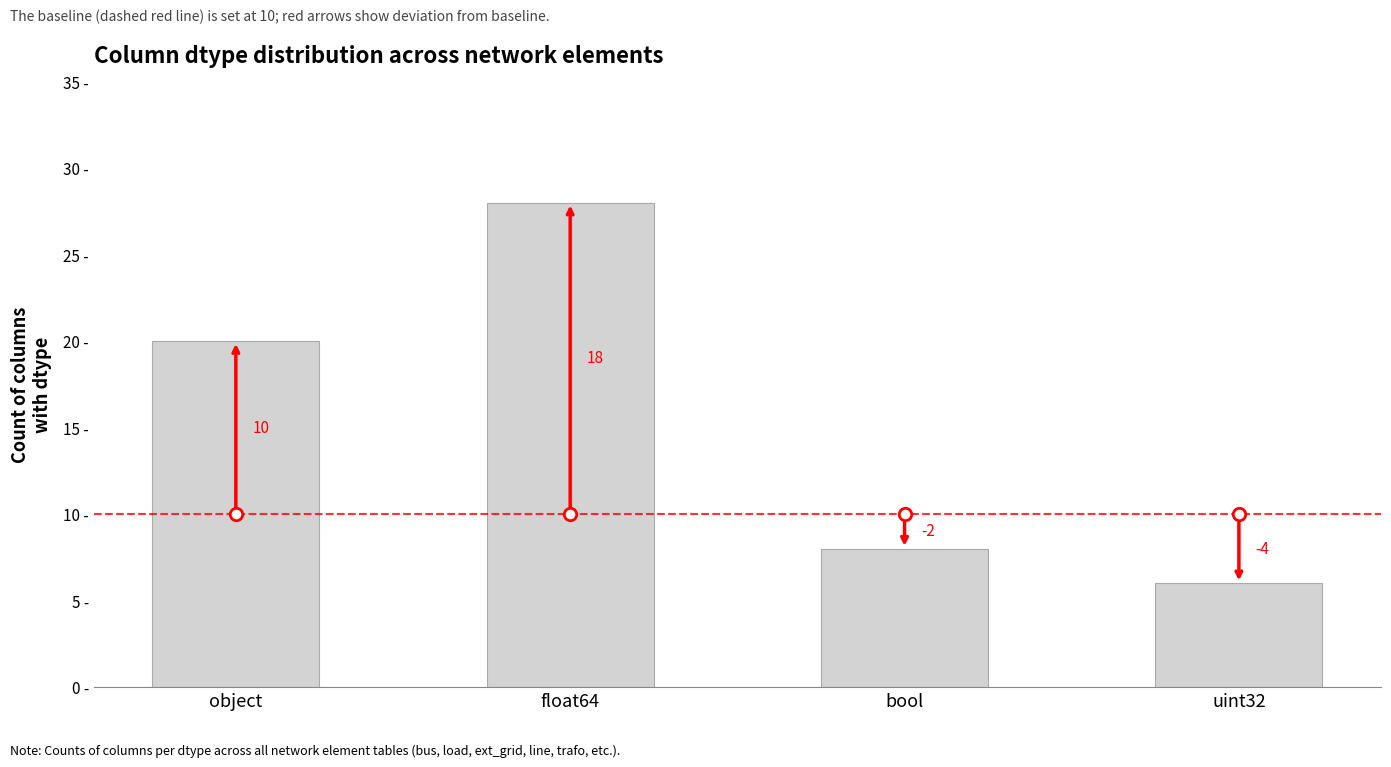

Approximately how many times larger is the value at uint32 compared to object?

0.3